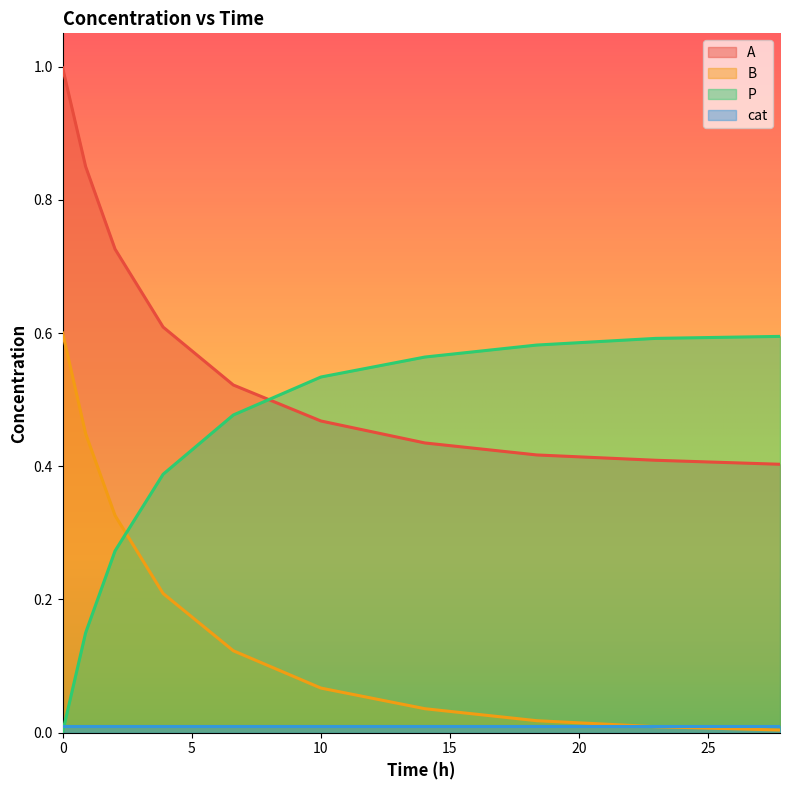

True or false: B and A intersect in this chart.

False